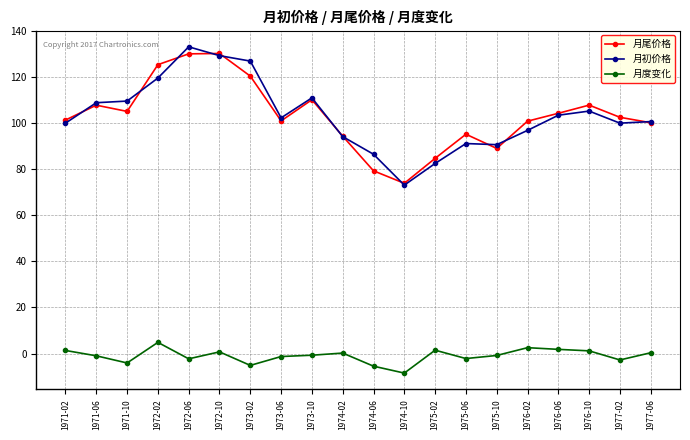

True or false: 月度变化 has more than 1 points higher than both neighbors.

True